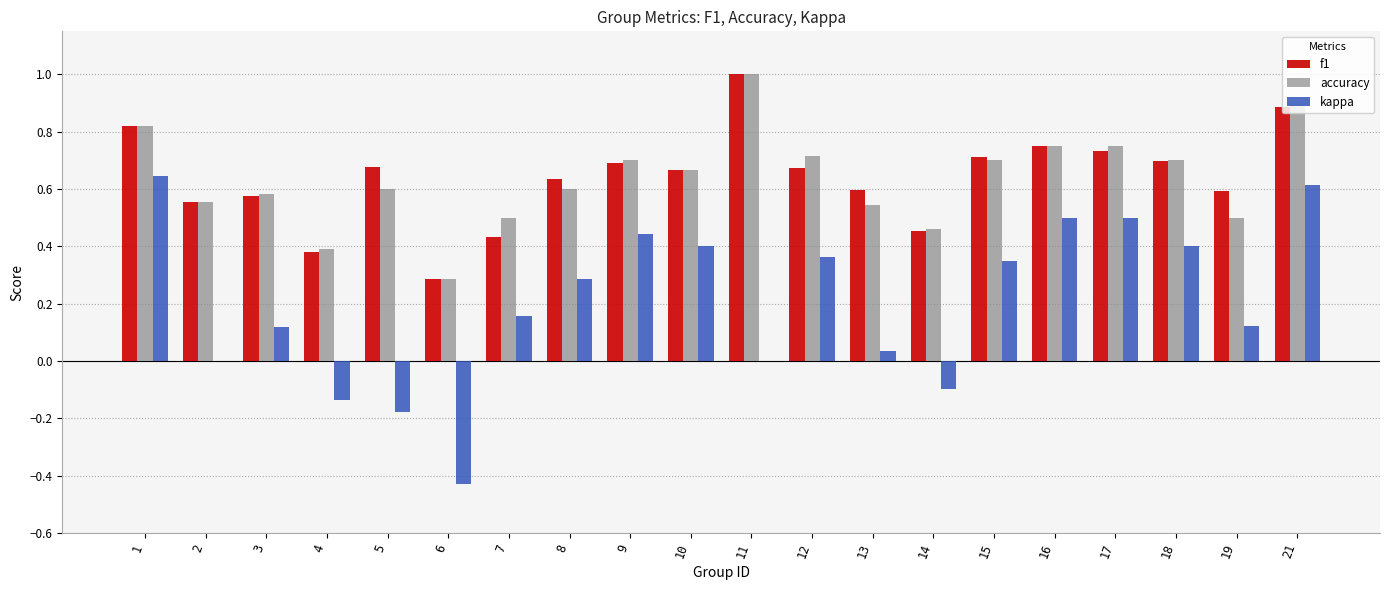

Count the accuracy values in the range 0 to 1.

20